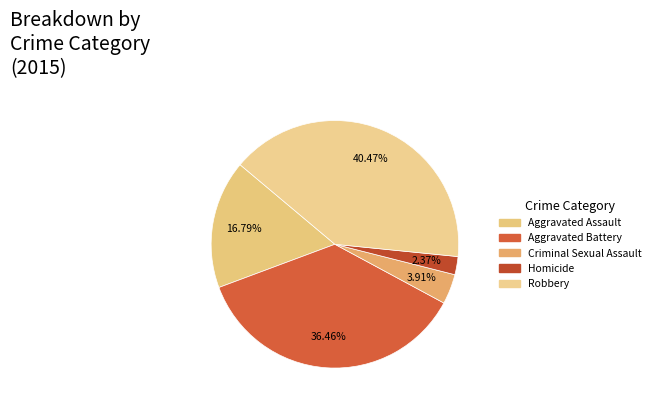

Which category has the biggest portion of the pie?

Robbery